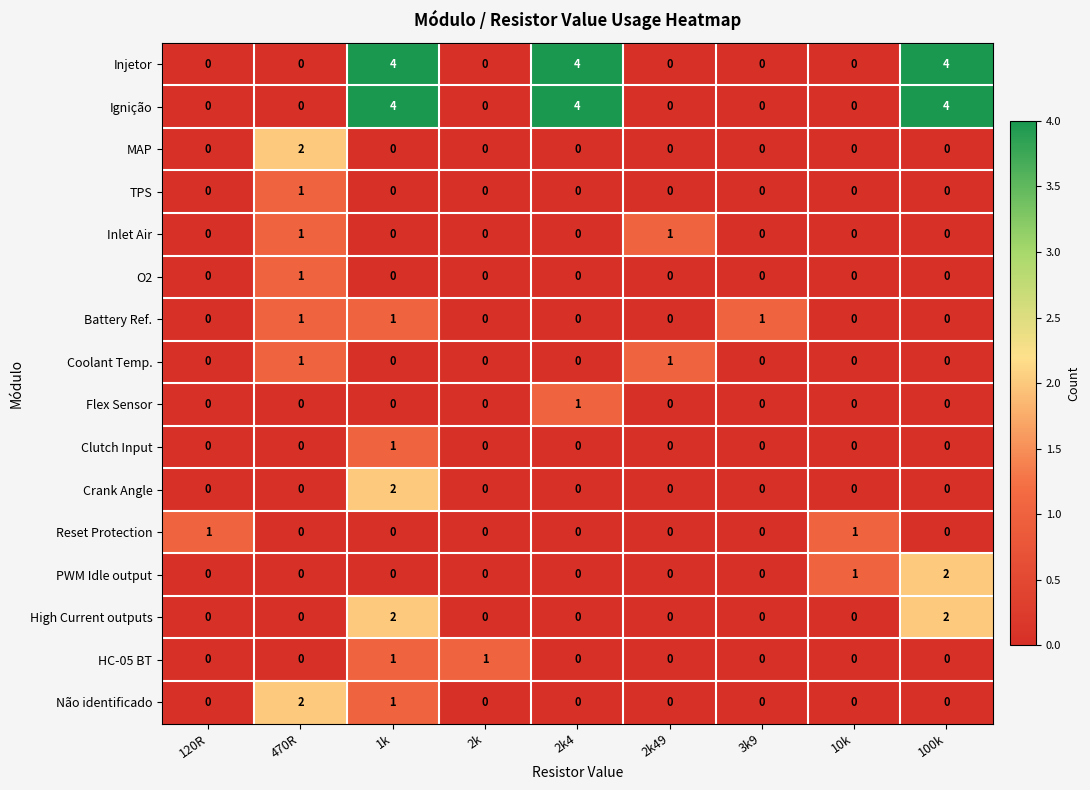

The value of Injetor at 2k4 is 4. True or false?

True